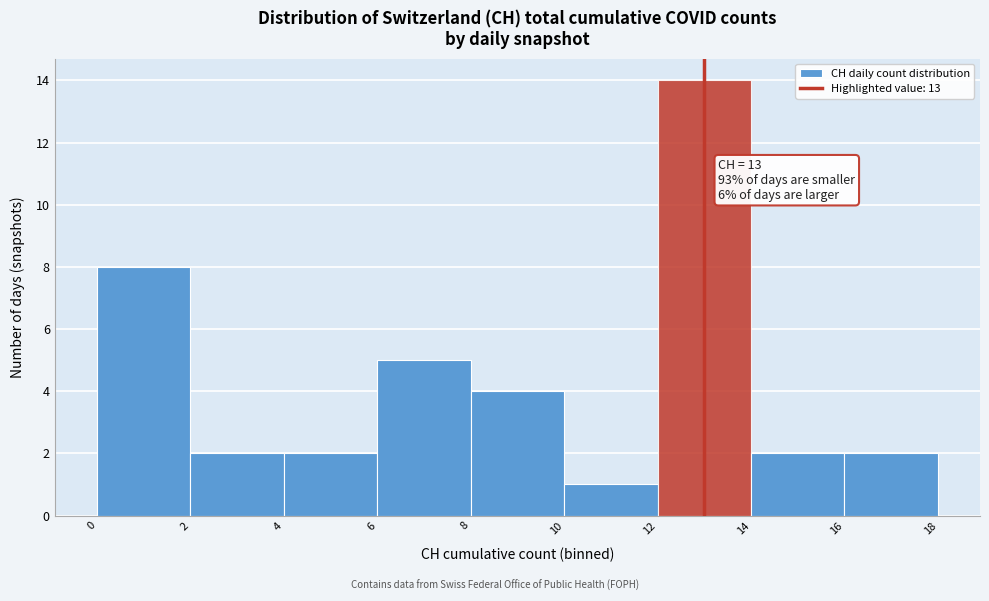

Over which range of the x-axis is the bar tallest?

12 to 14